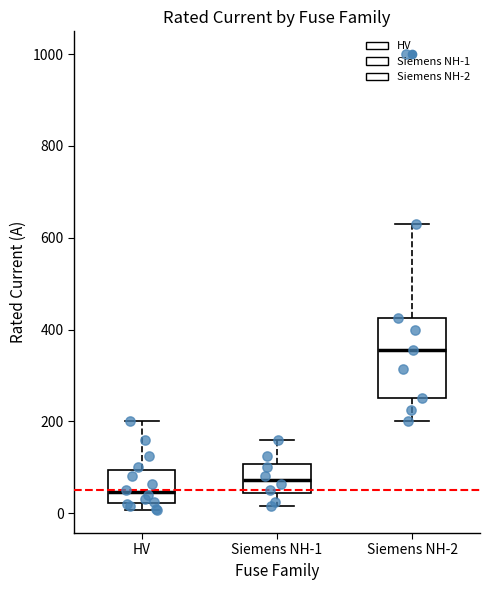

Which box has the lowest median line?

HV